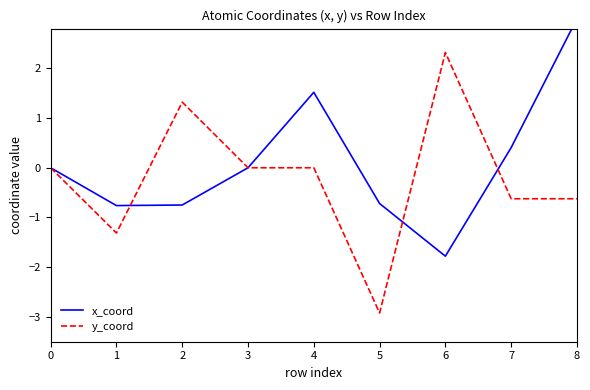

Reading left to right, transcribe all the data shown in this chart.

x_coord: 0=0.0	1=-0.8	2=-0.7	3=0.0	4=1.5	5=-0.7	6=-1.8	7=0.4	8=3.0
y_coord: 0=0.0	1=-1.3	2=1.3	3=0.0	4=0.0	5=-2.9	6=2.3	7=-0.6	8=-0.6